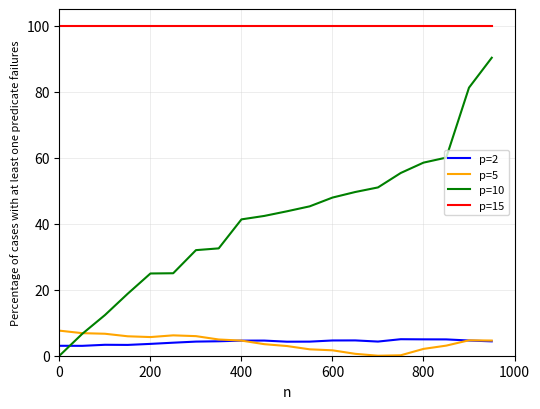

True or false: p=5 and p=2 cross at least once.

True